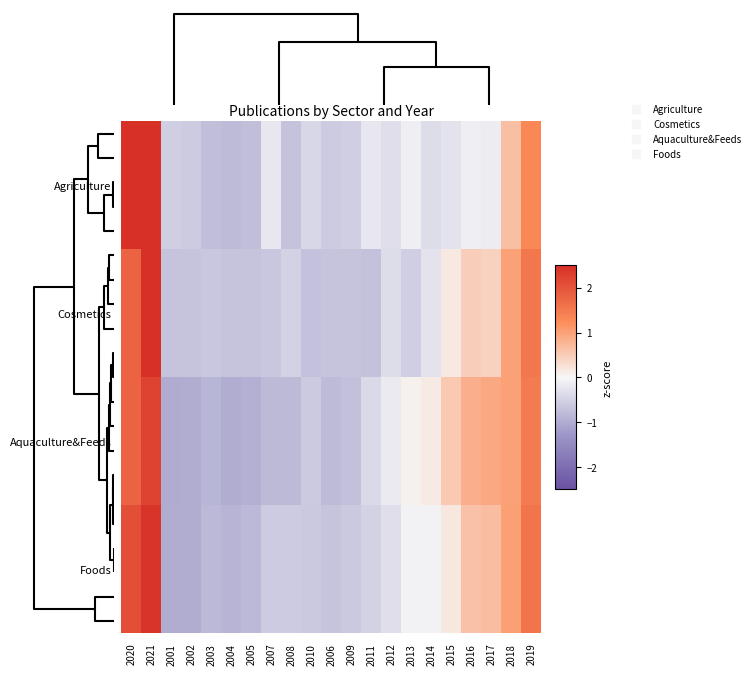

Reading left to right, transcribe all the data shown in this chart.

Agriculture: 2020=2.6	2021=2.9	2001=-0.5	2002=-0.6	2003=-0.7	2004=-0.8	2005=-0.7	2007=-0.2	2008=-0.7	2010=-0.4	2006=-0.6	2009=-0.5	2011=-0.2	2012=-0.3	2013=-0.1	2014=-0.4	2015=-0.3	2016=-0.1	2017=-0.2	2018=0.6	2019=1.3
Cosmetics: 2020=1.8	2021=2.9	2001=-0.7	2002=-0.7	2003=-0.6	2004=-0.7	2005=-0.7	2007=-0.6	2008=-0.5	2010=-0.7	2006=-0.7	2009=-0.7	2011=-0.7	2012=-0.4	2013=-0.5	2014=-0.3	2015=0.2	2016=0.5	2017=0.4	2018=1.0	2019=1.5
Aquaculture&Feeds: 2020=1.8	2021=2.2	2001=-1.0	2002=-1.0	2003=-0.9	2004=-1.0	2005=-0.9	2007=-0.8	2008=-0.8	2010=-0.6	2006=-0.8	2009=-0.7	2011=-0.4	2012=-0.2	2013=0.1	2014=0.2	2015=0.5	2016=0.8	2017=0.9	2018=1.0	2019=1.5
Foods: 2020=2.1	2021=2.4	2001=-1.0	2002=-1.0	2003=-0.8	2004=-0.9	2005=-0.8	2007=-0.6	2008=-0.6	2010=-0.6	2006=-0.7	2009=-0.6	2011=-0.5	2012=-0.3	2013=-0.1	2014=-0.1	2015=0.2	2016=0.6	2017=0.7	2018=1.0	2019=1.6